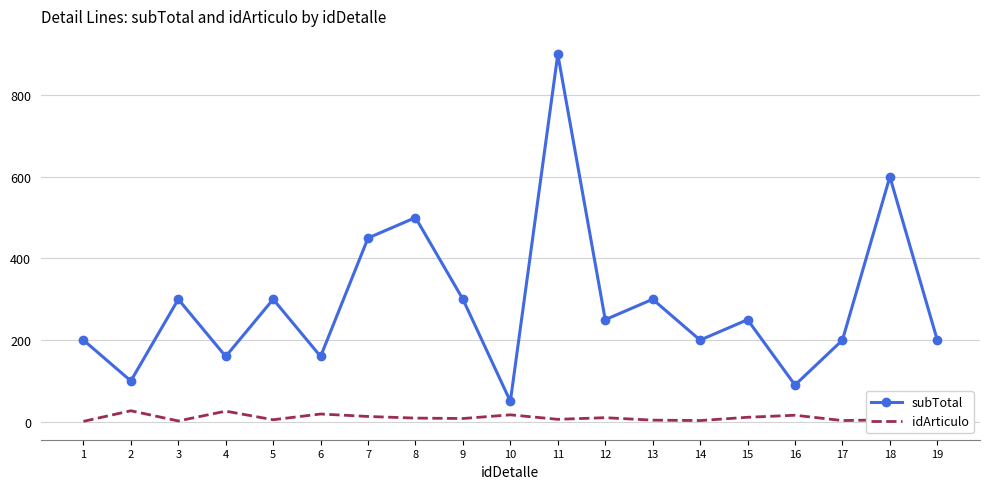

List the series in order of their peak value, highest first.

subTotal, idArticulo